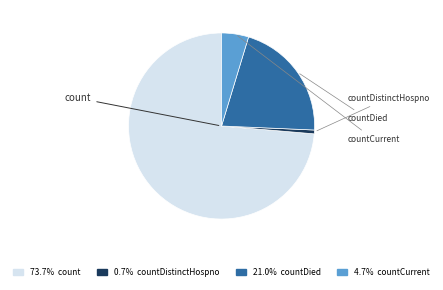

What is the change in value from count to countDied?

-6162